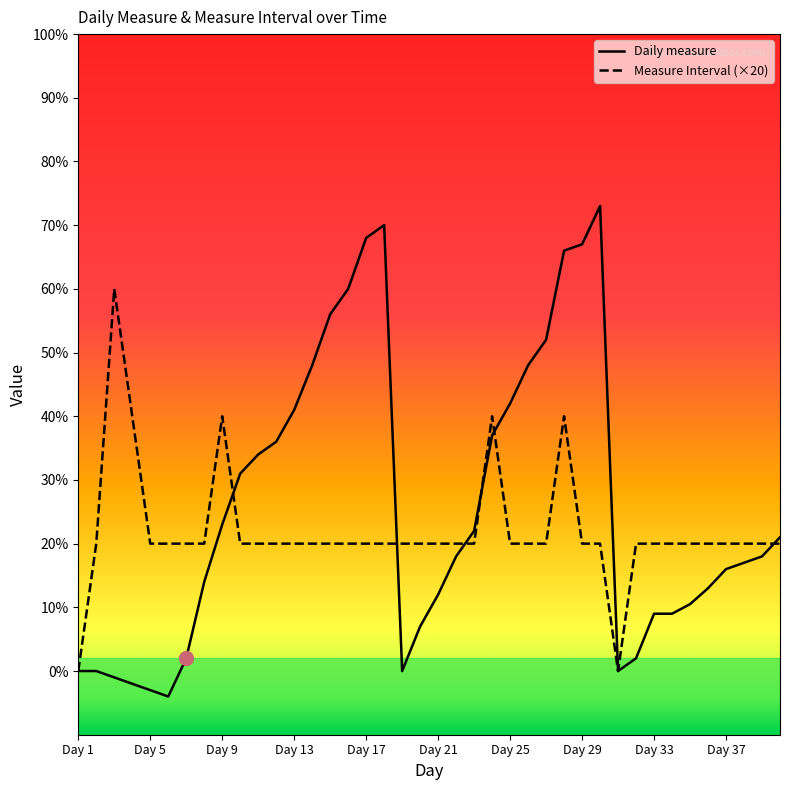

Which series contains the lowest Y value?

Daily measure